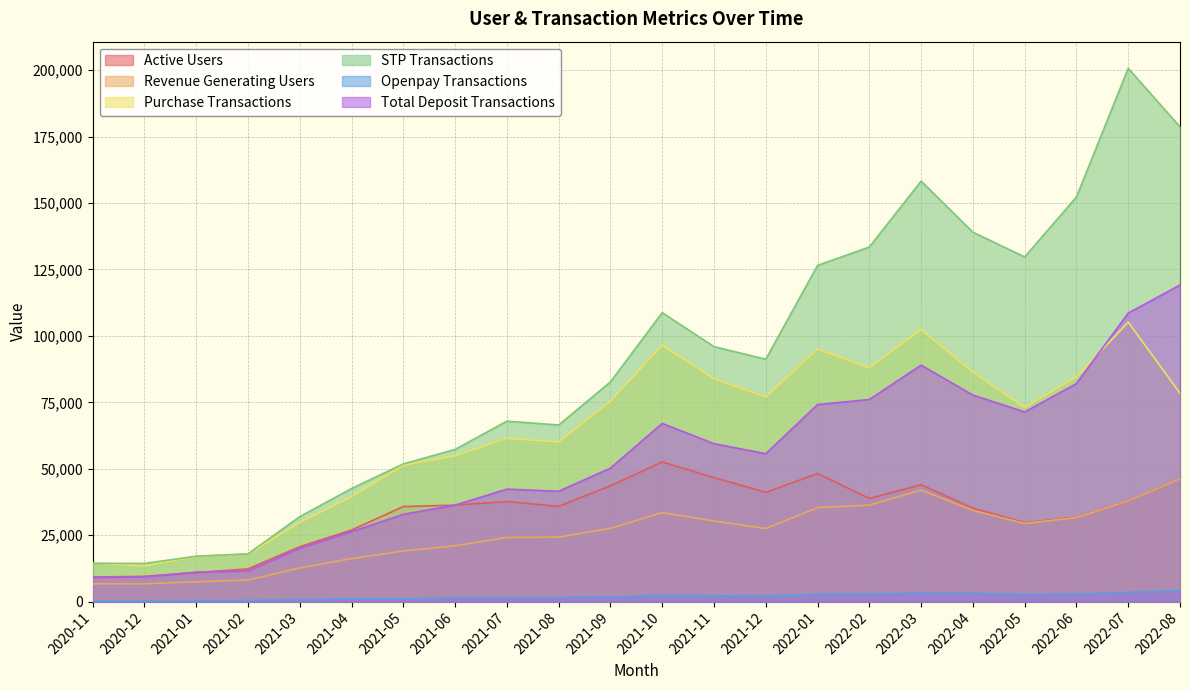

What is the spread (max minus min) of values at 2022-02?

130544